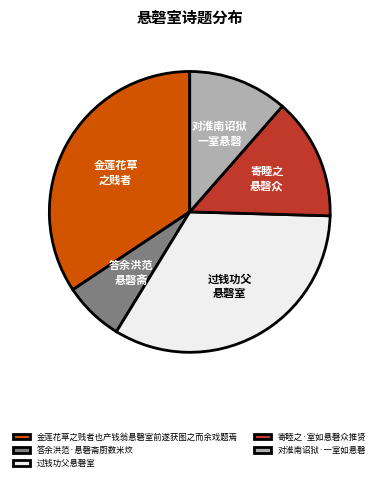

Rank the categories by value from highest to lowest.

金莲花草之贱者也产钱翁悬磬室前遂获图之而余戏题焉, 过钱功父悬磬室, 寄睦之·室如悬磬众推贤, 对淮南诏狱·一室如悬磬, 答余洪范·悬磬斋厨数米炊